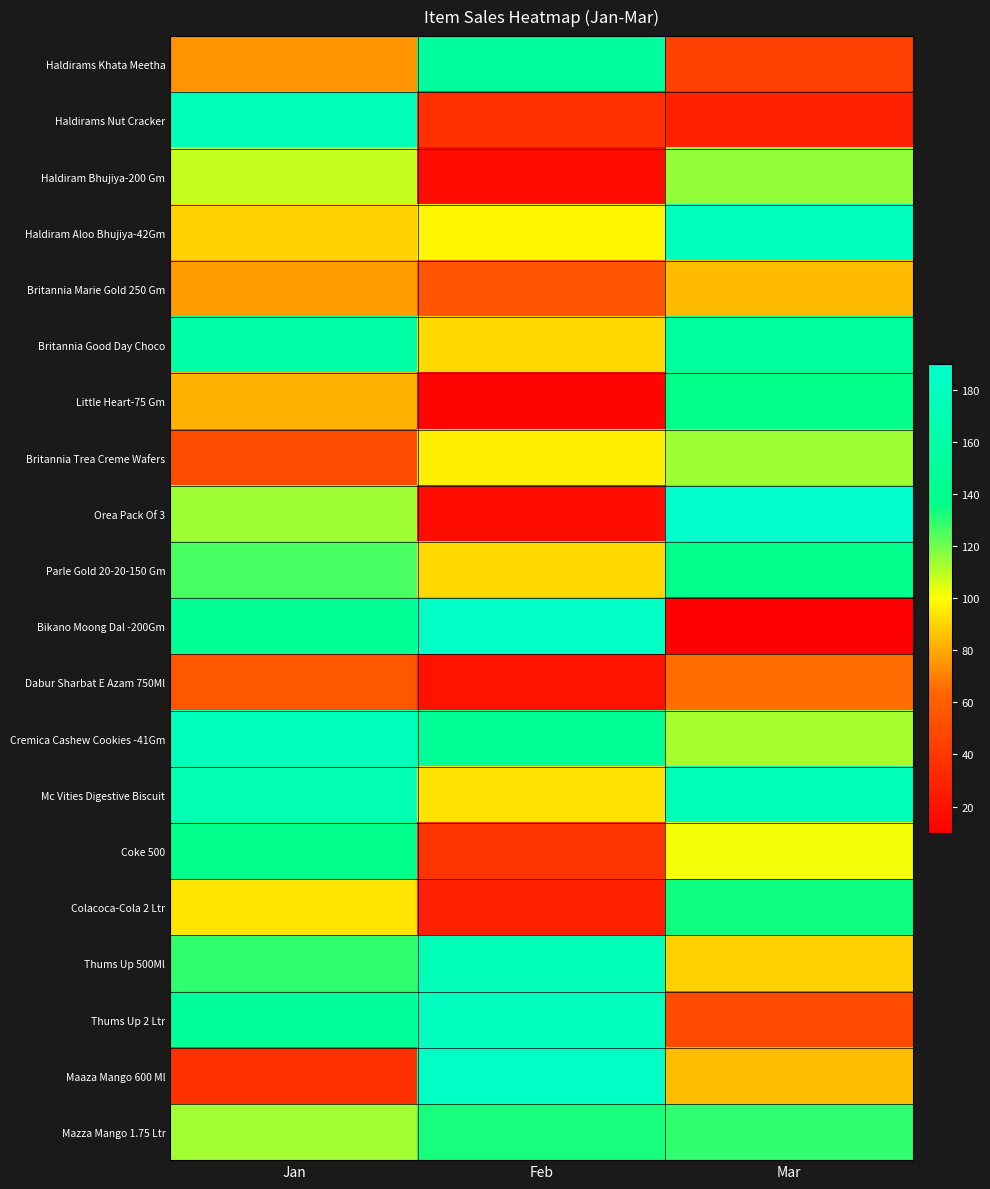

What is the smallest value displayed?

10